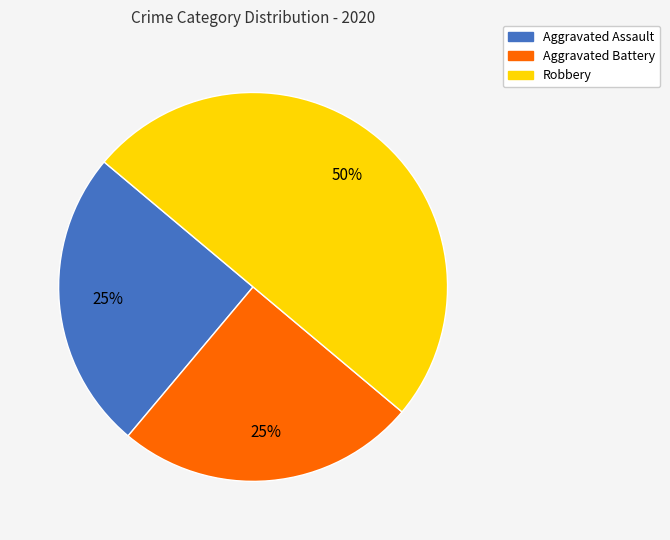

To the nearest percent, what is the combined percentage of Aggravated Battery and Aggravated Assault?

50%